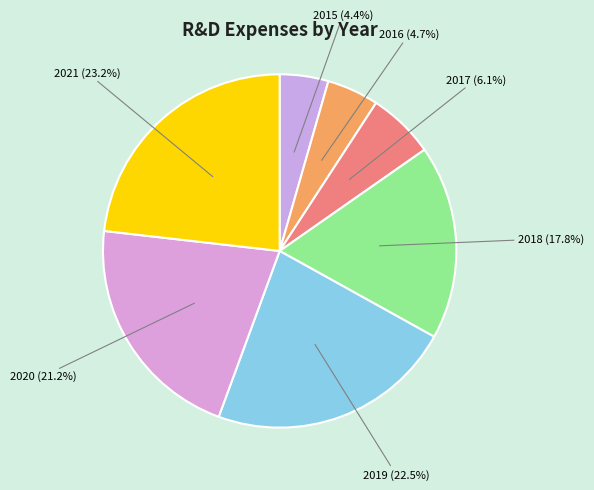

Is there any slice that represents more than half of the pie?

No